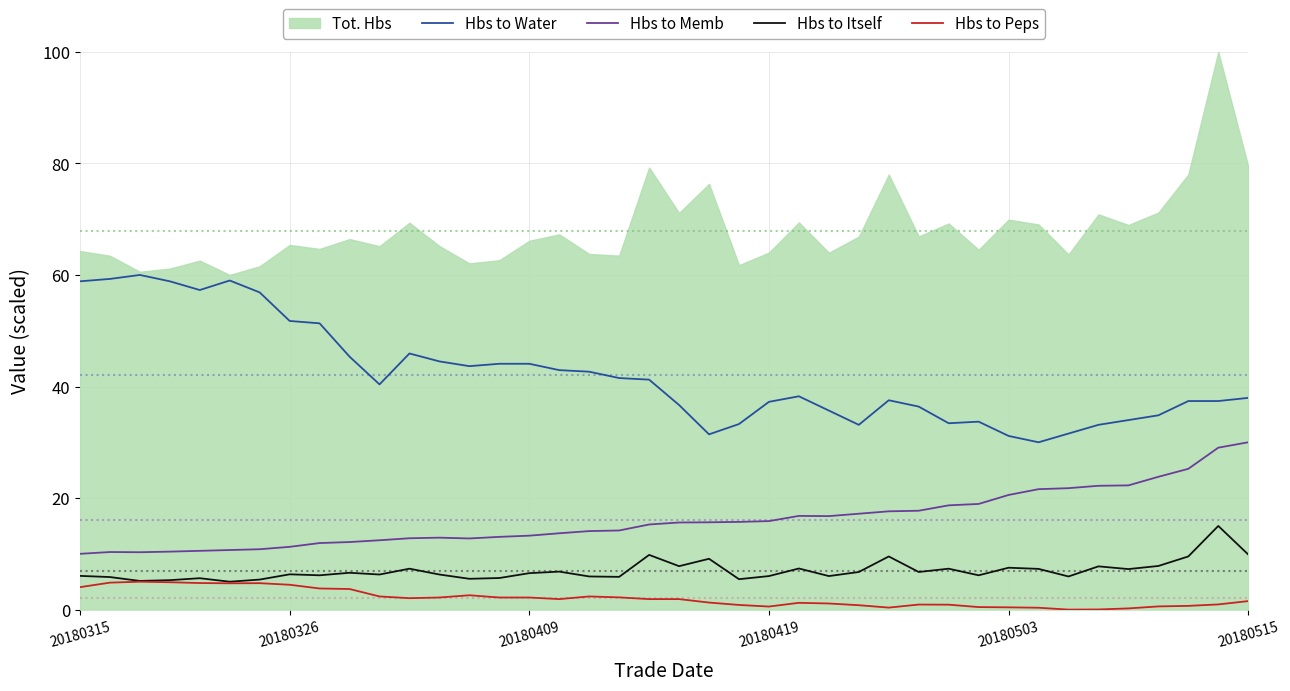

True or false: Hbs to Memb has more than 2 interior local peaks.

True